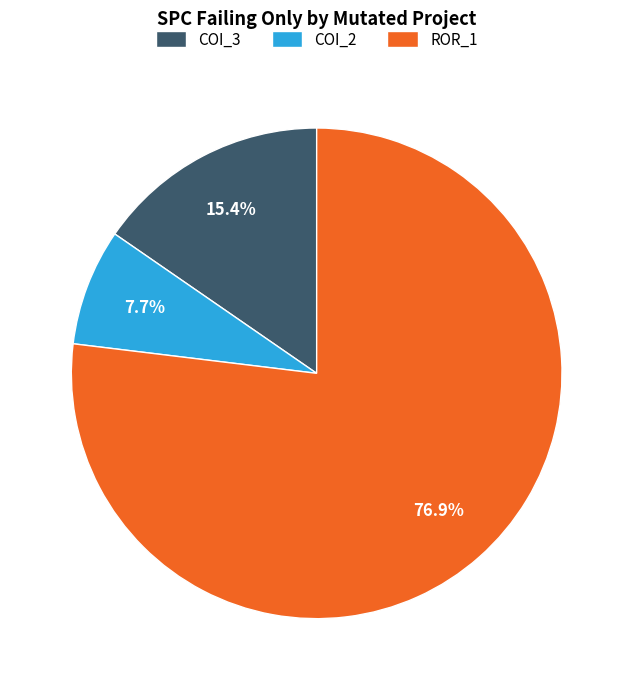

Between COI_2 and ROR_1, which is larger?

ROR_1